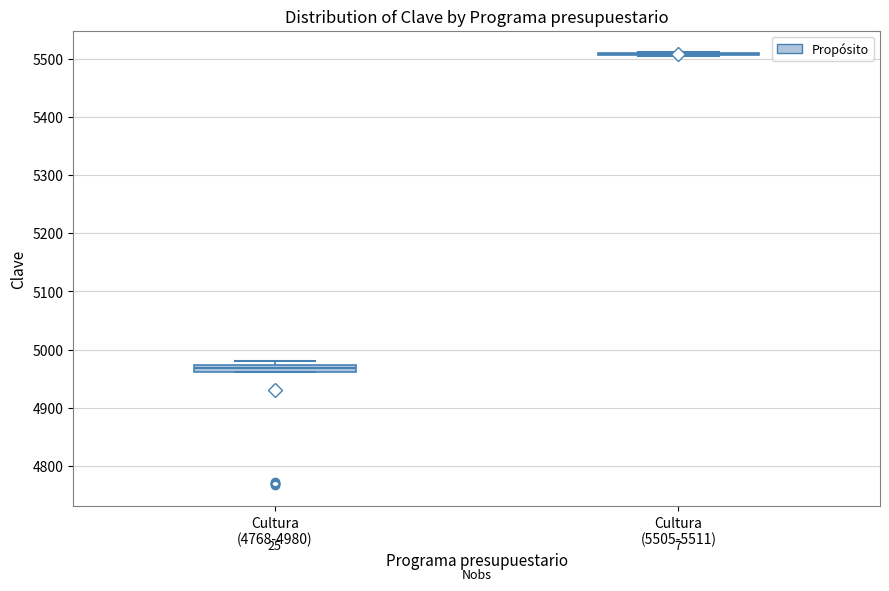

Where is the lower edge of the box for Cultura (4768-4980) on the y-axis? The values are not printed on the chart, so give them approximately, as read against the axis.

4960